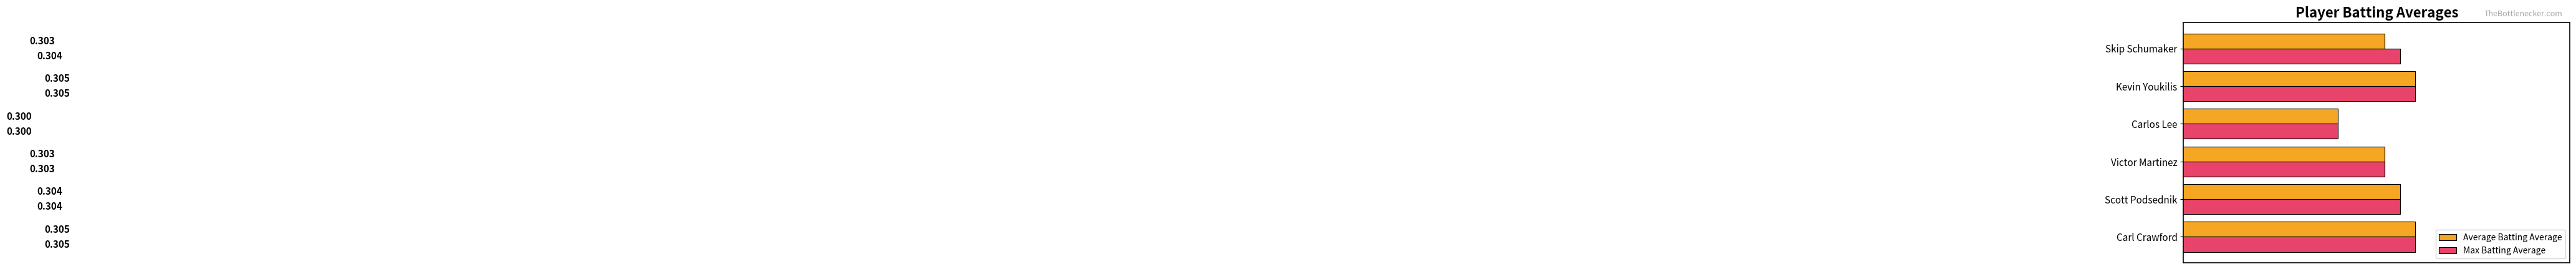

Which series has the largest total across all categories?

Max Batting Average